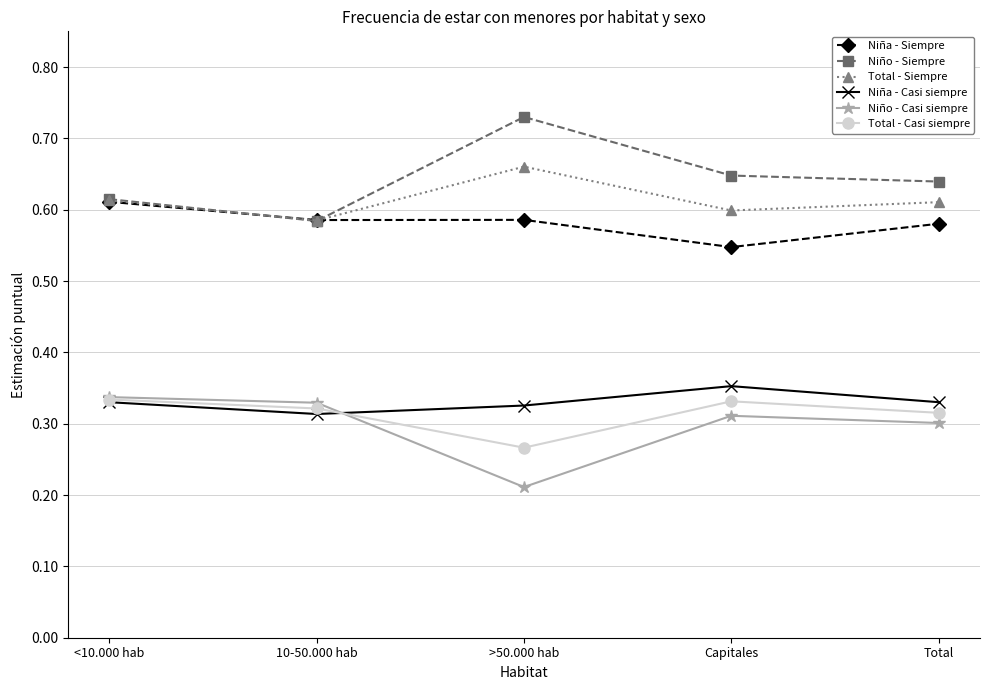

What is the label of the 1st point from the left?

<10.000 hab